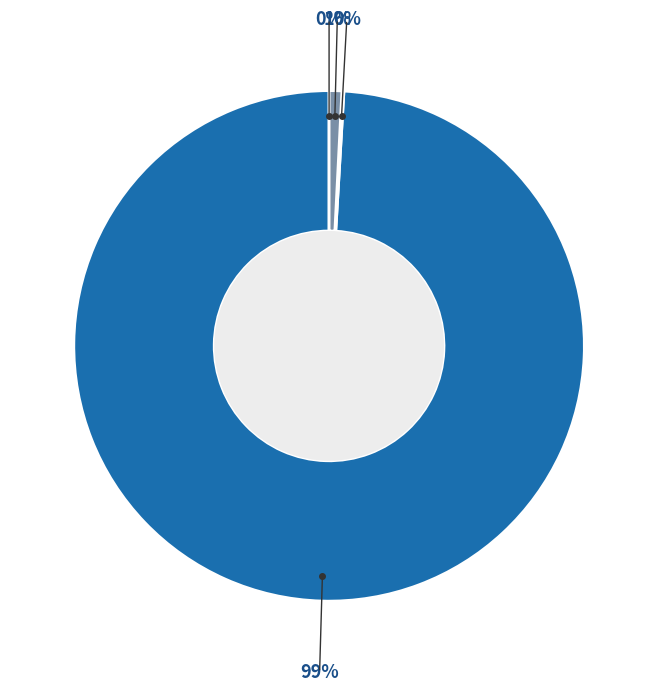

Is there any slice that represents more than half of the pie?

Yes